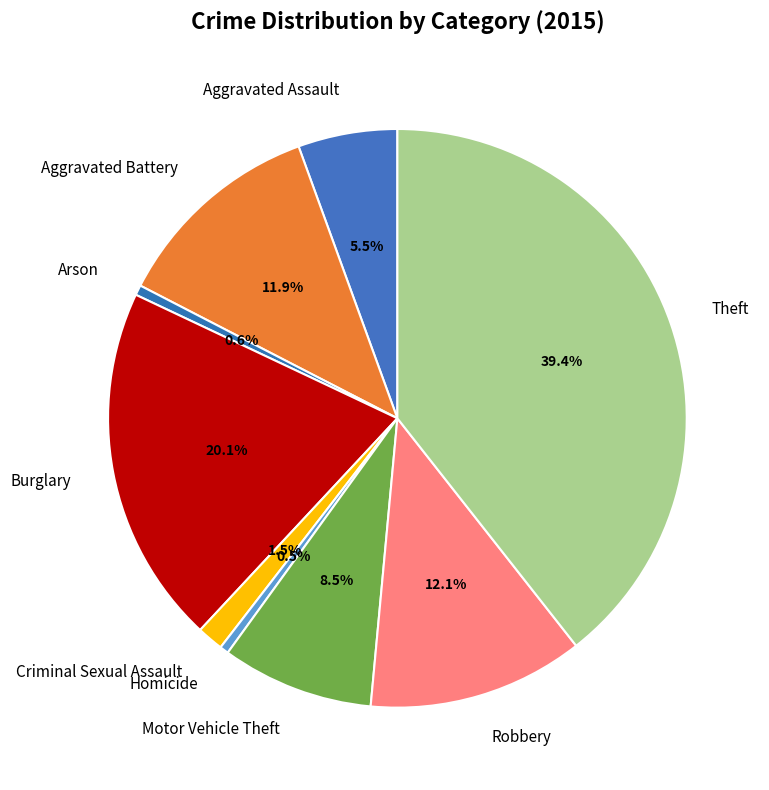

Does Homicide account for over 50% of the chart?

No